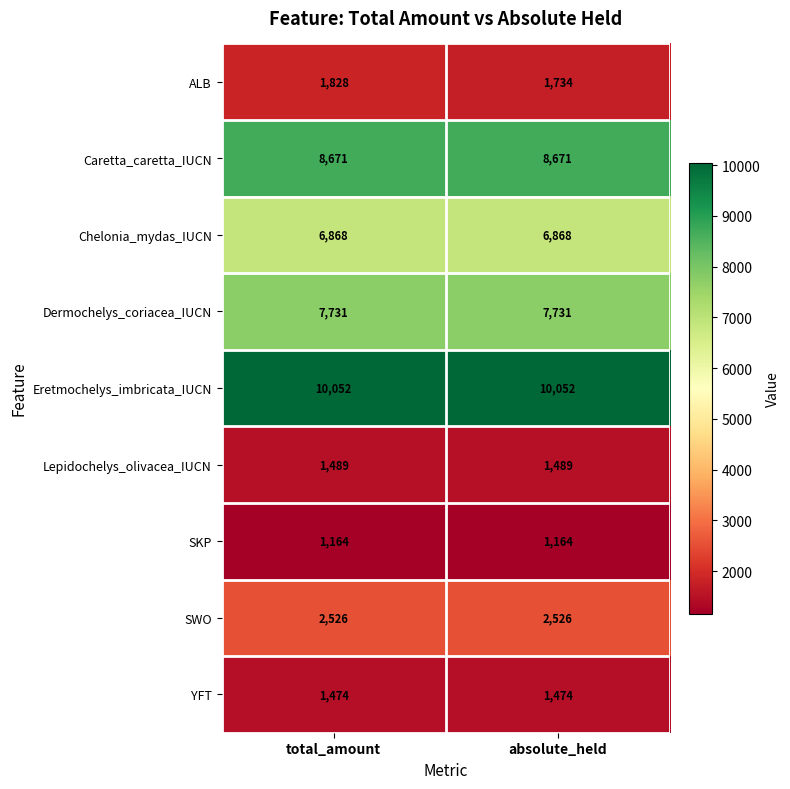

Reading left to right, extract all data points from this chart.

ALB: total_amount=1828	absolute_held=1734
Caretta_caretta_IUCN: total_amount=8671	absolute_held=8671
Chelonia_mydas_IUCN: total_amount=6868	absolute_held=6868
Dermochelys_coriacea_IUCN: total_amount=7731	absolute_held=7731
Eretmochelys_imbricata_IUCN: total_amount=10052	absolute_held=10052
Lepidochelys_olivacea_IUCN: total_amount=1489	absolute_held=1489
SKP: total_amount=1164	absolute_held=1164
SWO: total_amount=2526	absolute_held=2526
YFT: total_amount=1474	absolute_held=1474